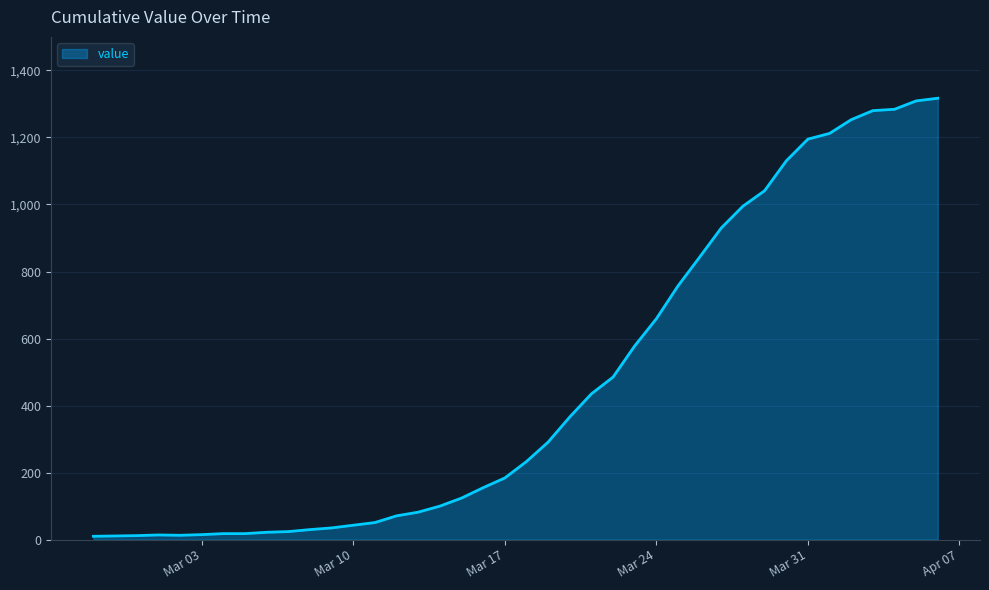

What is the greatest value displayed?

1317